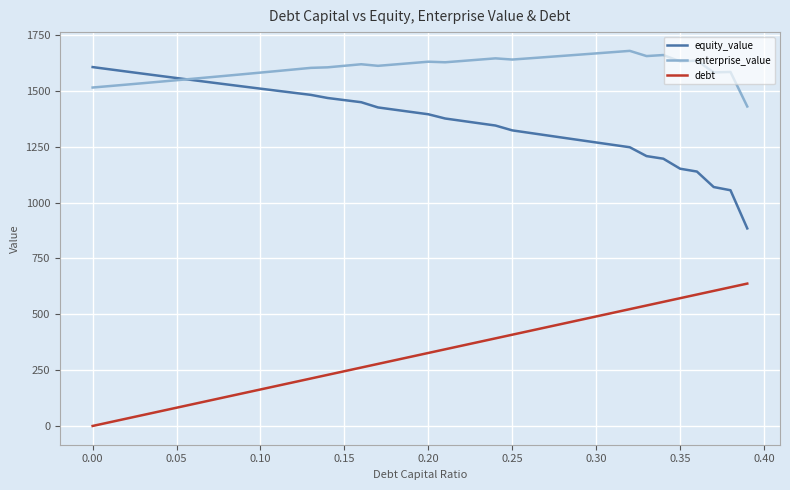

What is the lowest value of the enterprise_value series?

1429.8